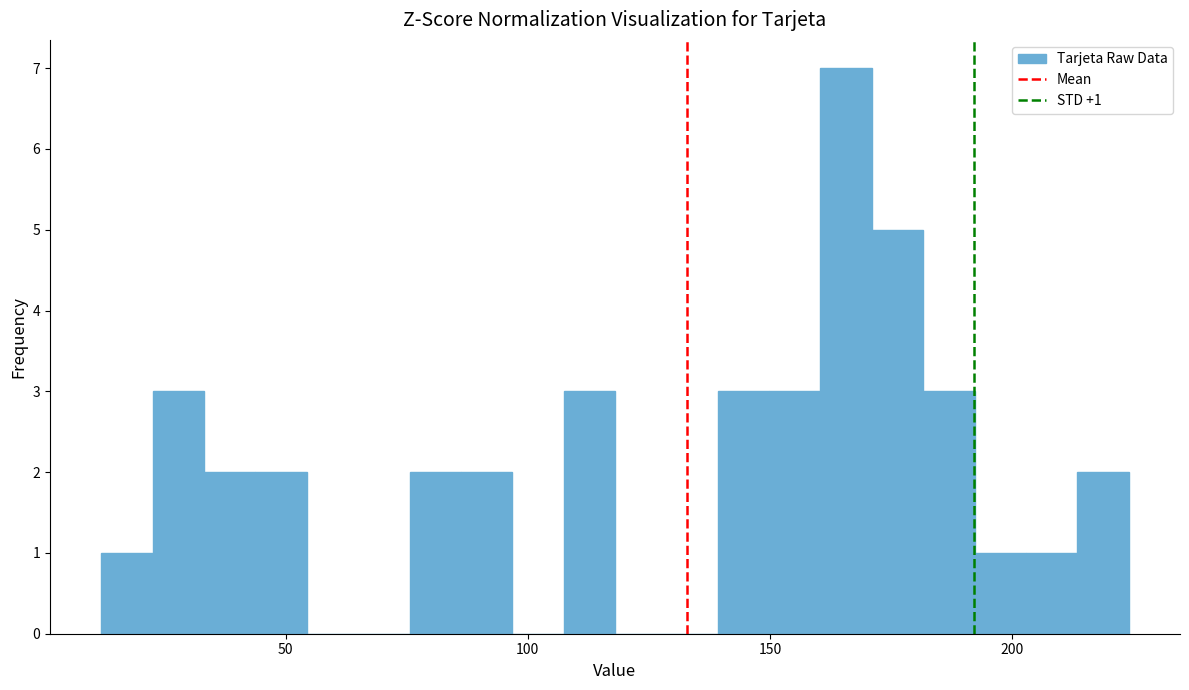

Around what value on the x-axis is the tallest bar? Give the approximate position of its centre, as read against the axis.

165